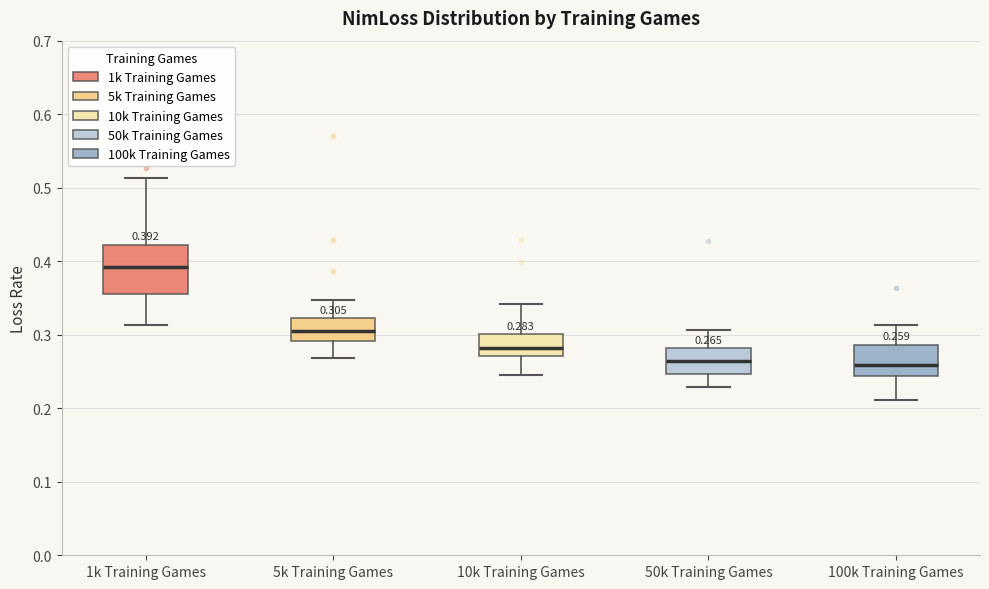

Comparing the boxes themselves (not the whiskers), which one is the tallest?

1k Training Games